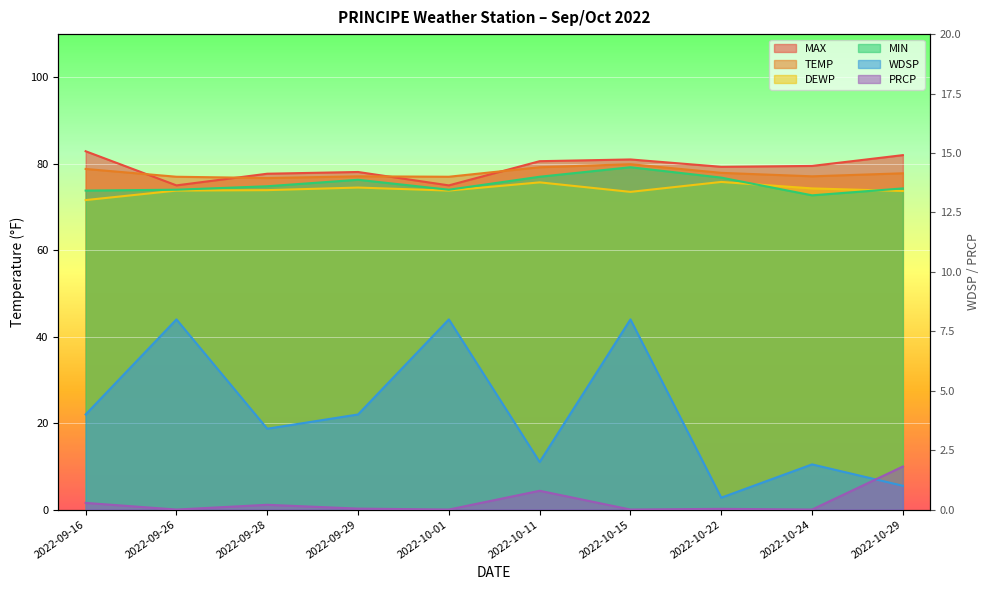

Rank the series by their maximum value, from highest to lowest.

MAX, TEMP, MIN, DEWP, WDSP, PRCP